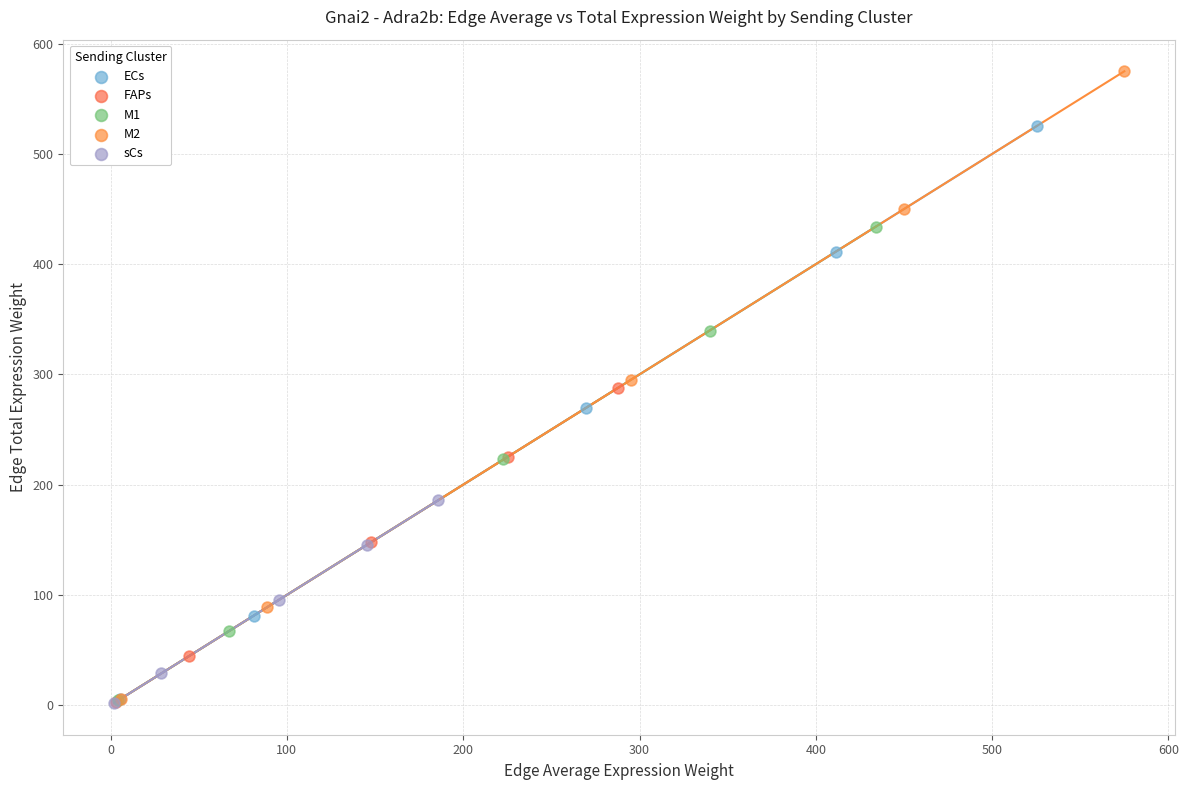

What are all the series names shown in the legend?

ECs, FAPs, M1, M2, sCs